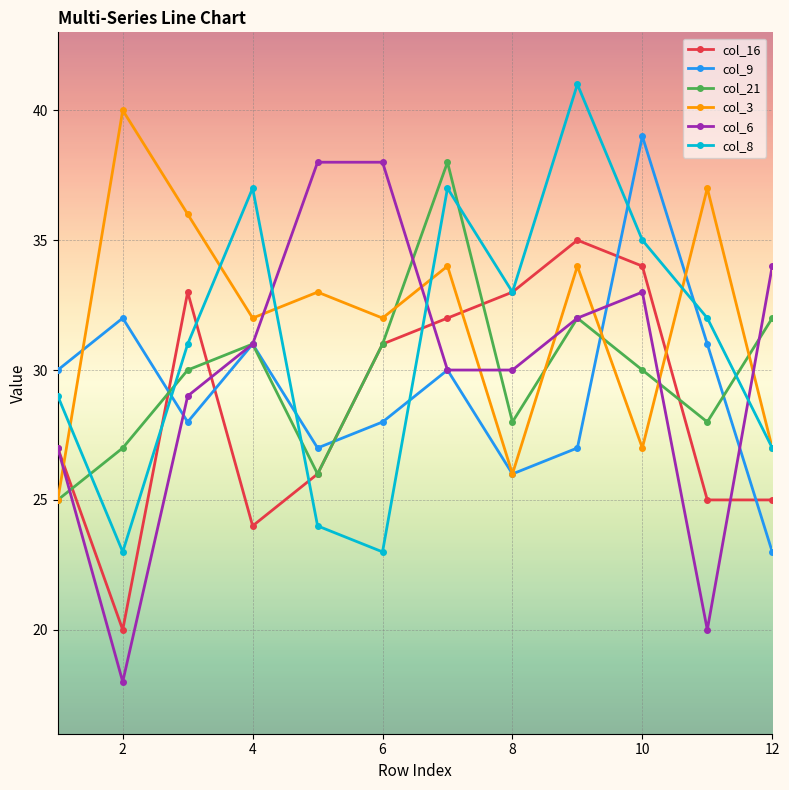

What is the minimum value for col_6?

18